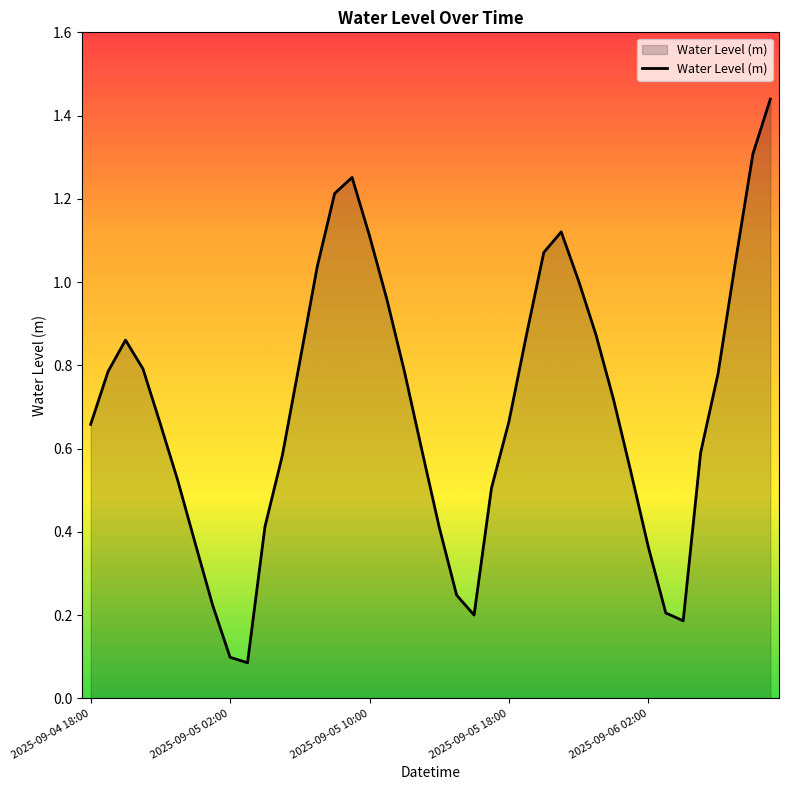

At which category does the chart reach its minimum across all series?

9